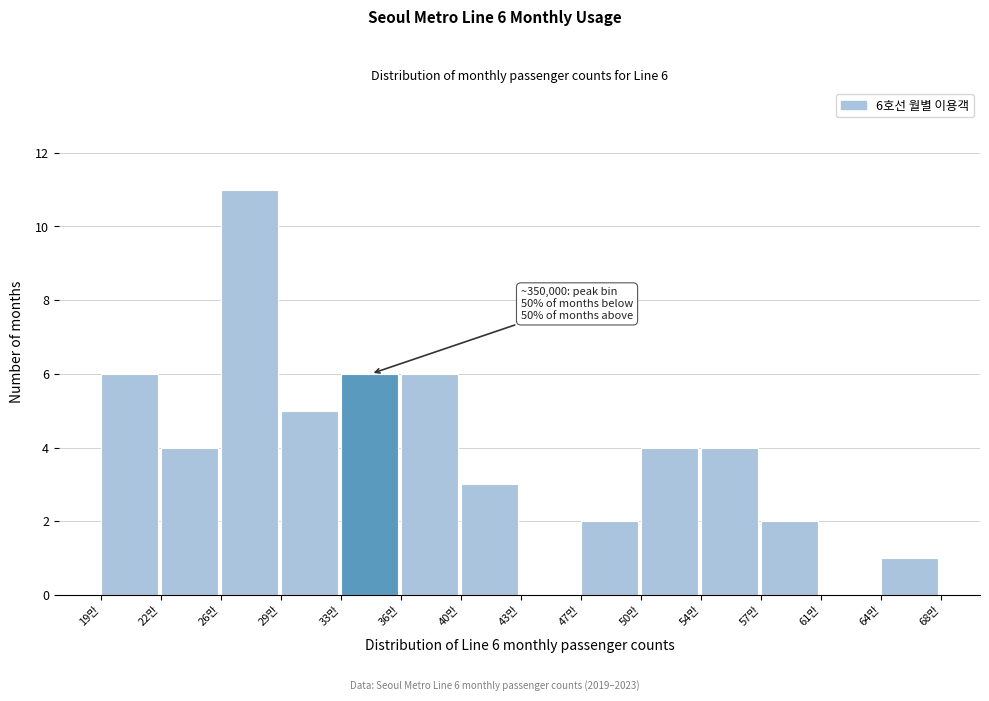

Reading left to right, list all the values displayed in this chart.

19만=6	22만=4	26만=11	29만=5	33만=6	36만=6	40만=3	43만=0	47만=2	50만=4	54만=4	57만=2	61만=0	64만=1